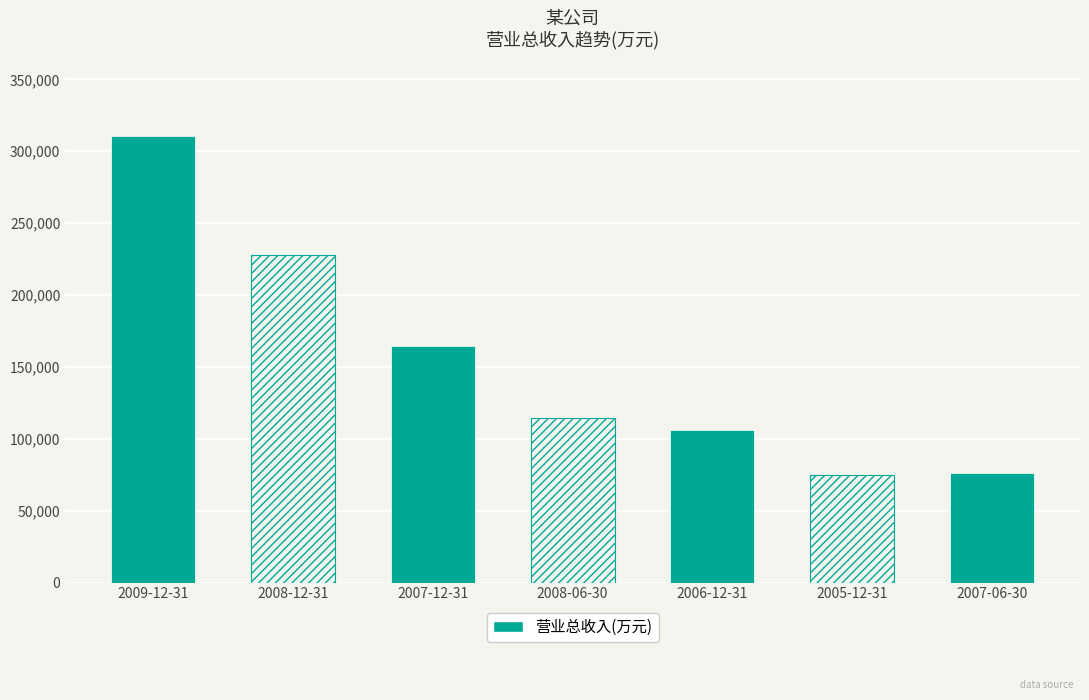

Where does the data first go above 114286?

2009-12-31